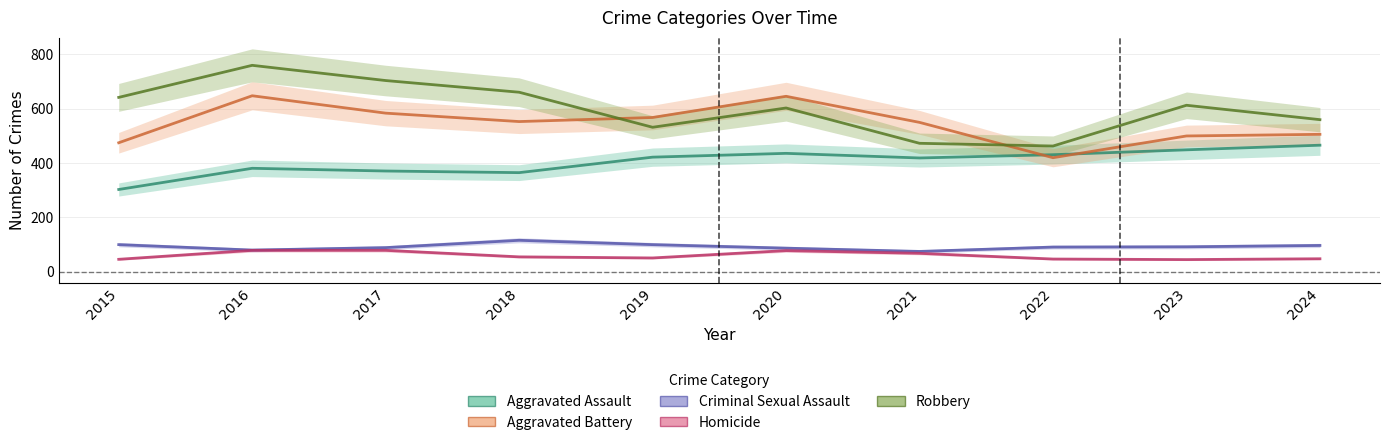

Between 2017 and 2016, which is larger?

2016